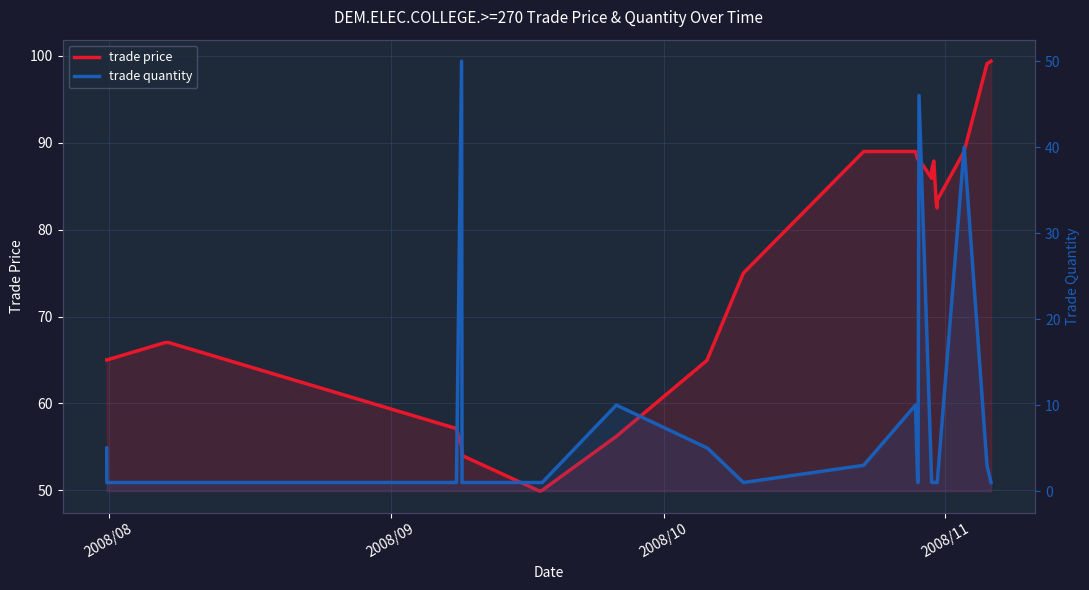

True or false: trade quantity and trade price intersect in this chart.

False